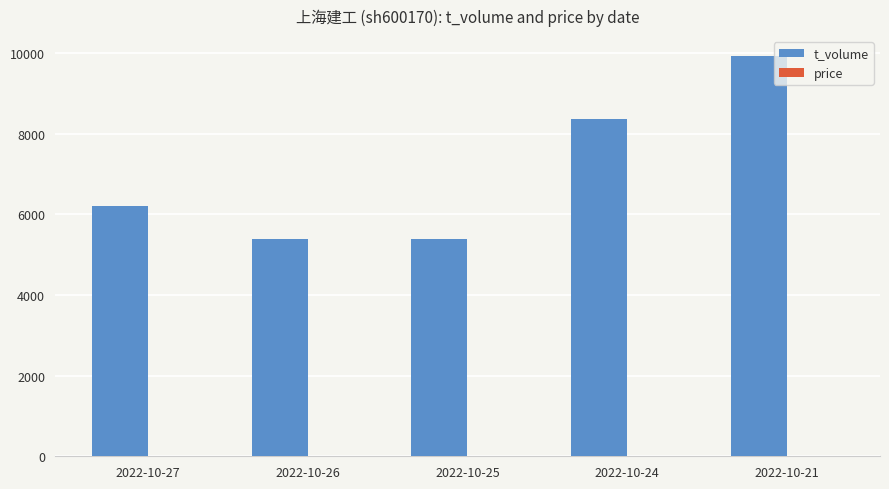

The value of t_volume at 2022-10-27 is 6221.0. True or false?

True